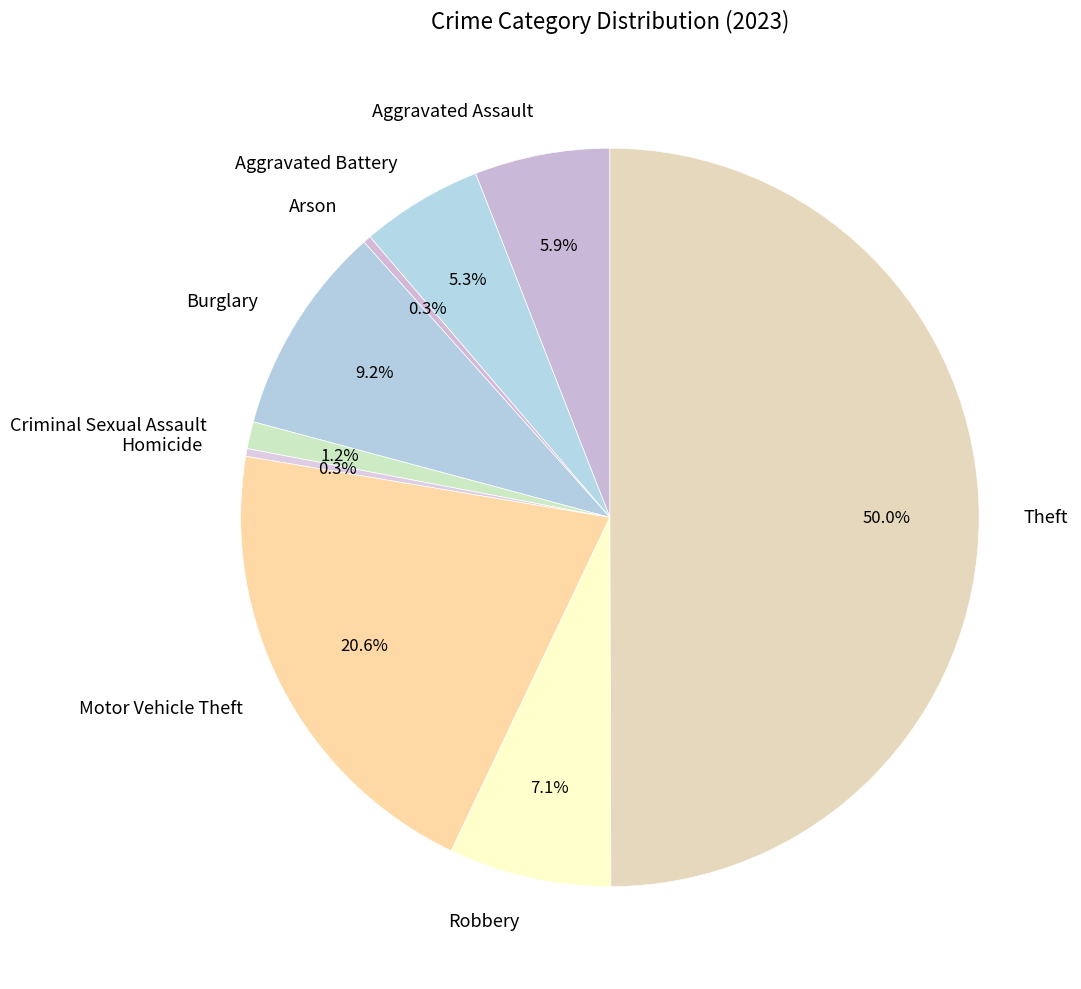

The Criminal Sexual Assault slice represents 11% of the pie. True or false?

False